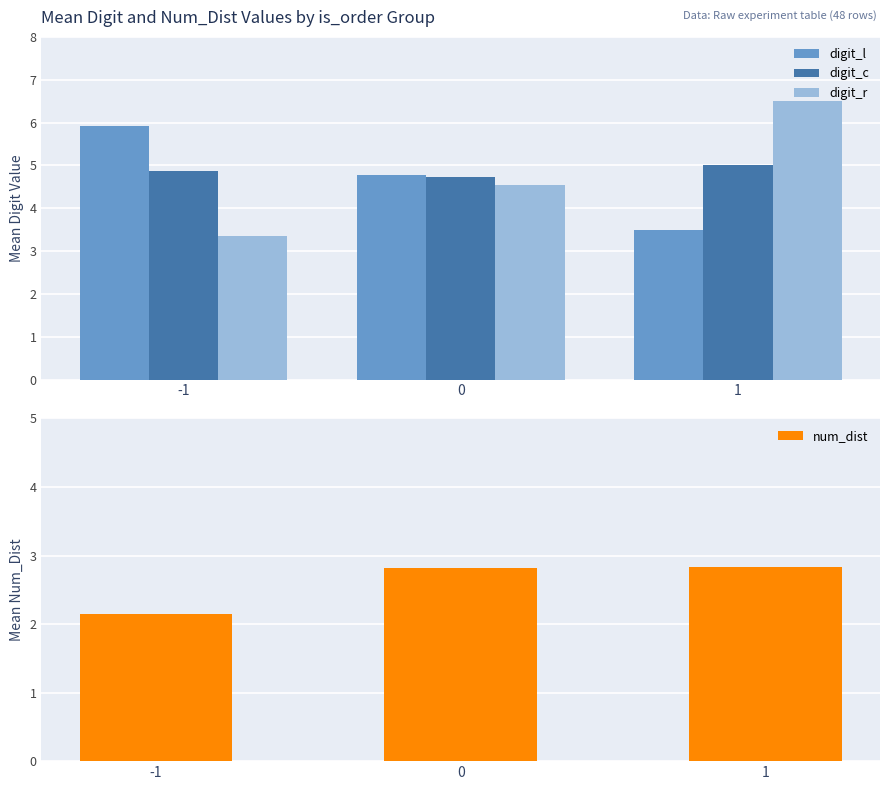

Reading right to left, extract all data points from this chart.

digit_l: 1=3.5	0=4.8	-1=5.9
digit_c: 1=5.0	0=4.7	-1=4.9
digit_r: 1=6.5	0=4.5	-1=3.4
num_dist: 1=2.8	0=2.8	-1=2.1